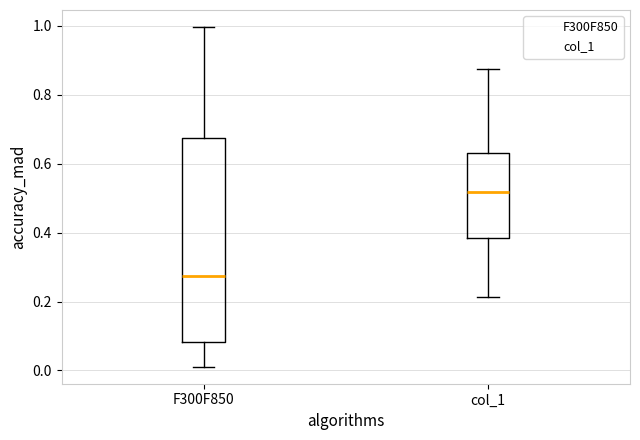

Reading left to right, read every box against the y-axis: the position of its median line, the range the box covers, and the ends of its whiskers. The values are not printed on the chart, so give them approximately, as read against the axis.

F300F850: median 0.28, box 0.08 to 0.68, whiskers 0.02 to 1.00
col_1: median 0.52, box 0.38 to 0.64, whiskers 0.22 to 0.88